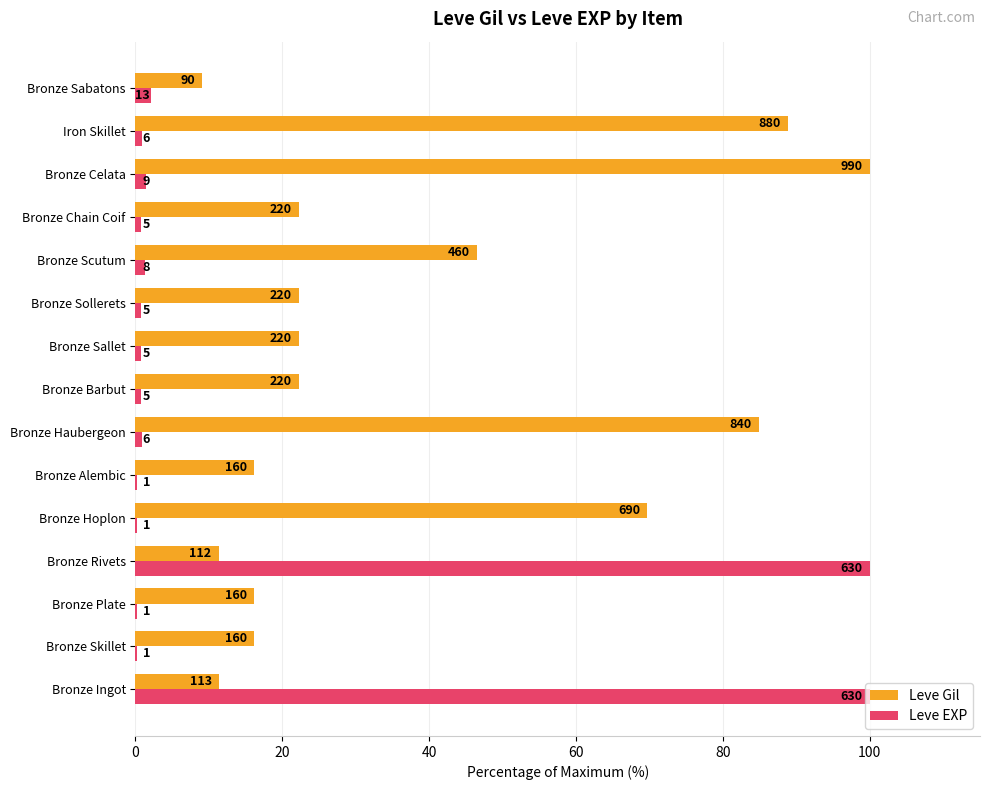

What are all the series names shown in the legend?

Leve Gil, Leve EXP